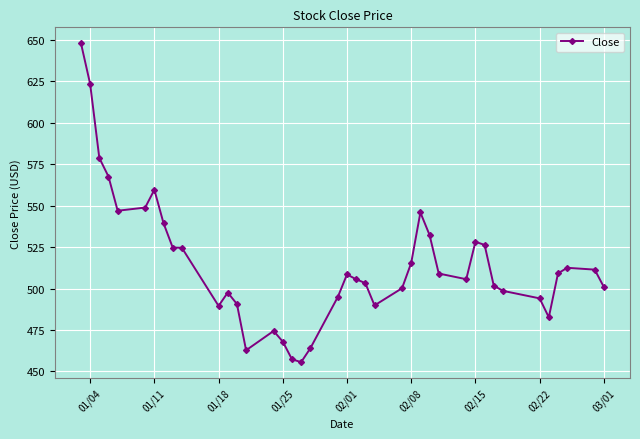

What is the value of the 13th point from the left?

490.7